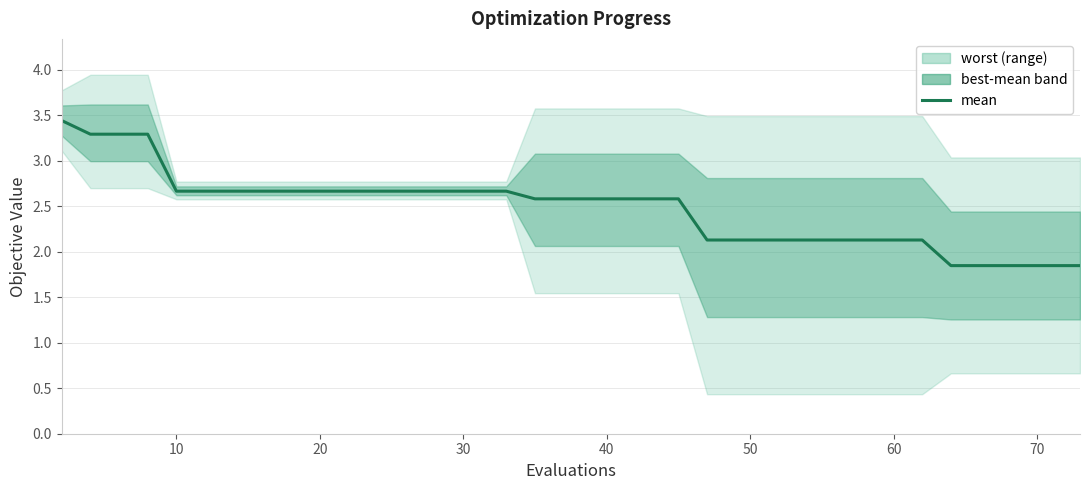

What is the difference between the second highest and minimum values?

1.4